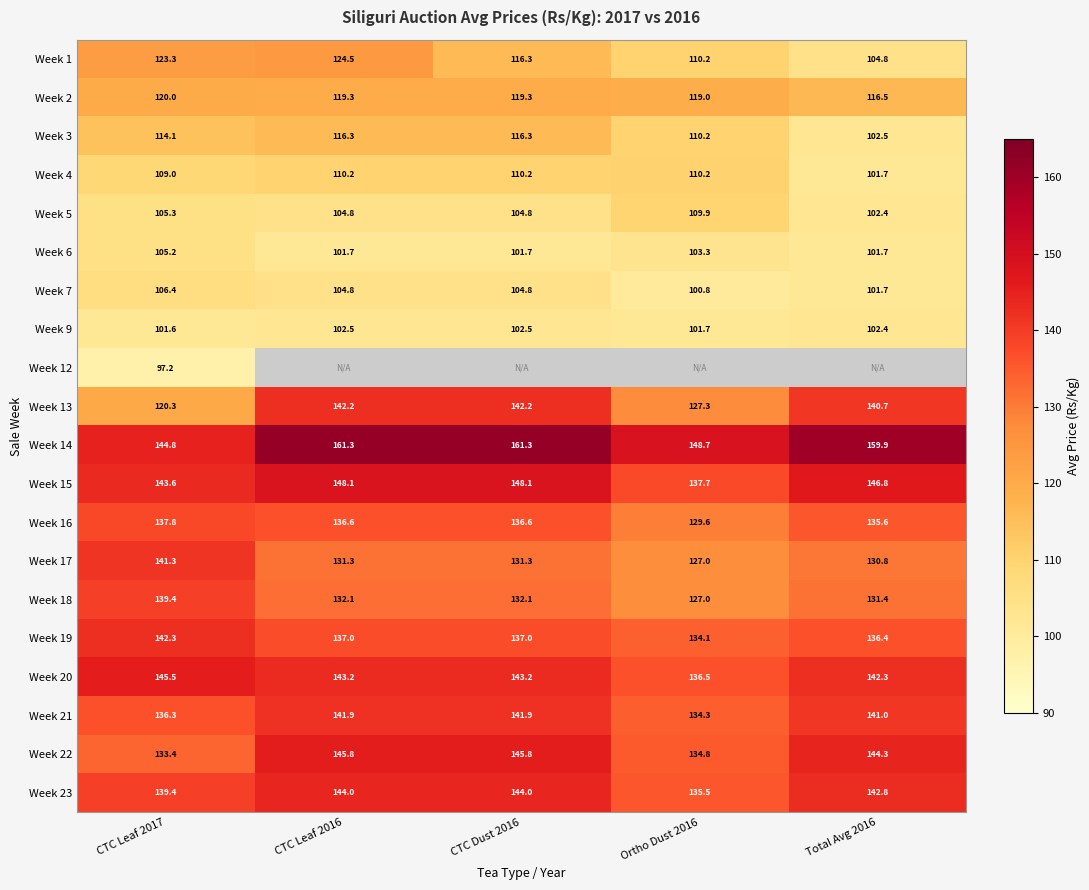

Is the value of Week 5 at Total Avg 2016 greater than the value of Week 9 at CTC Leaf 2016?

No